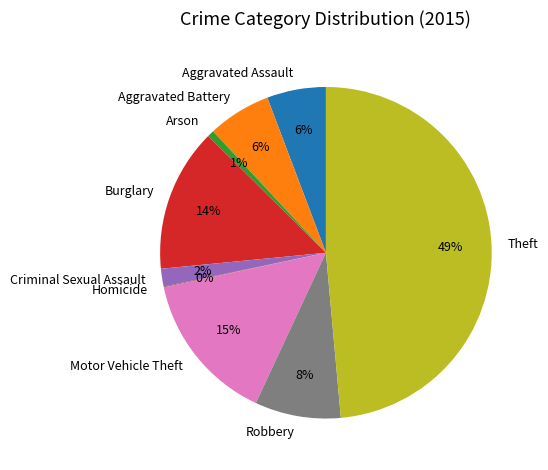

To the nearest percent, what is the average slice percentage?

11%